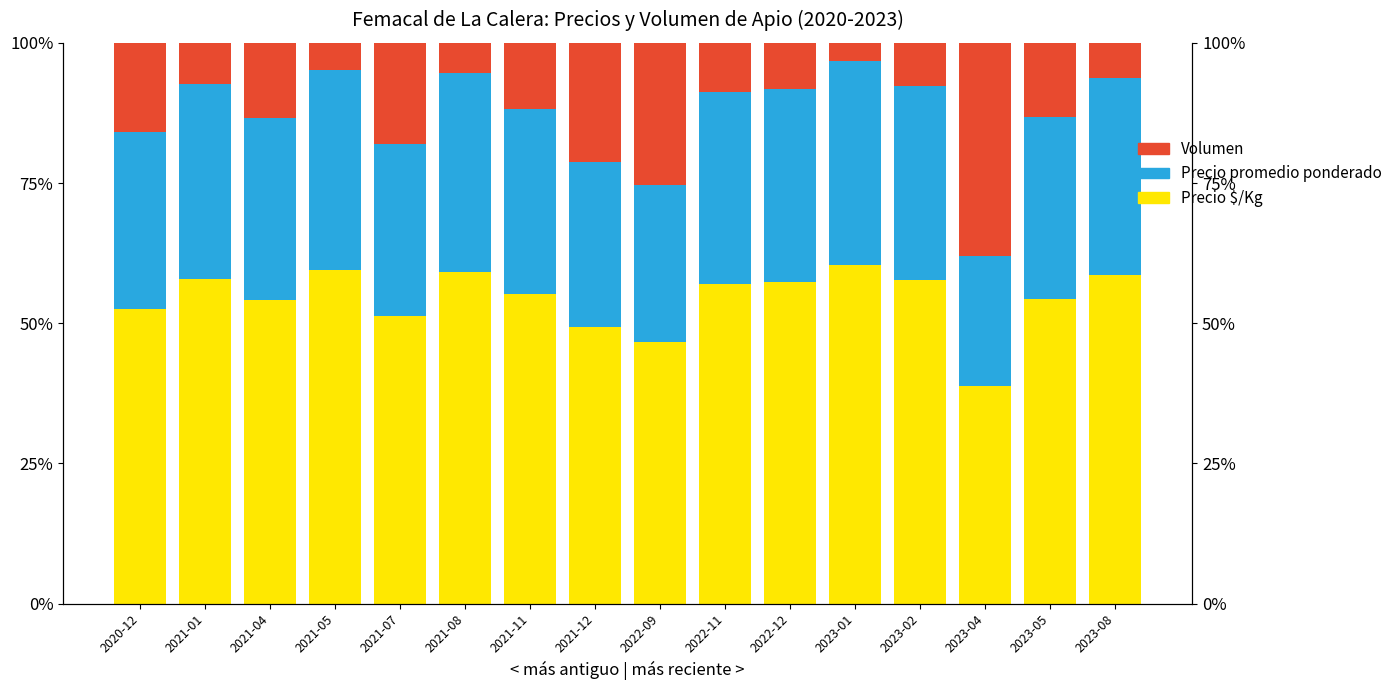

True or false: Precio promedio ponderado has a value of 15.7 at 2021-01.

False